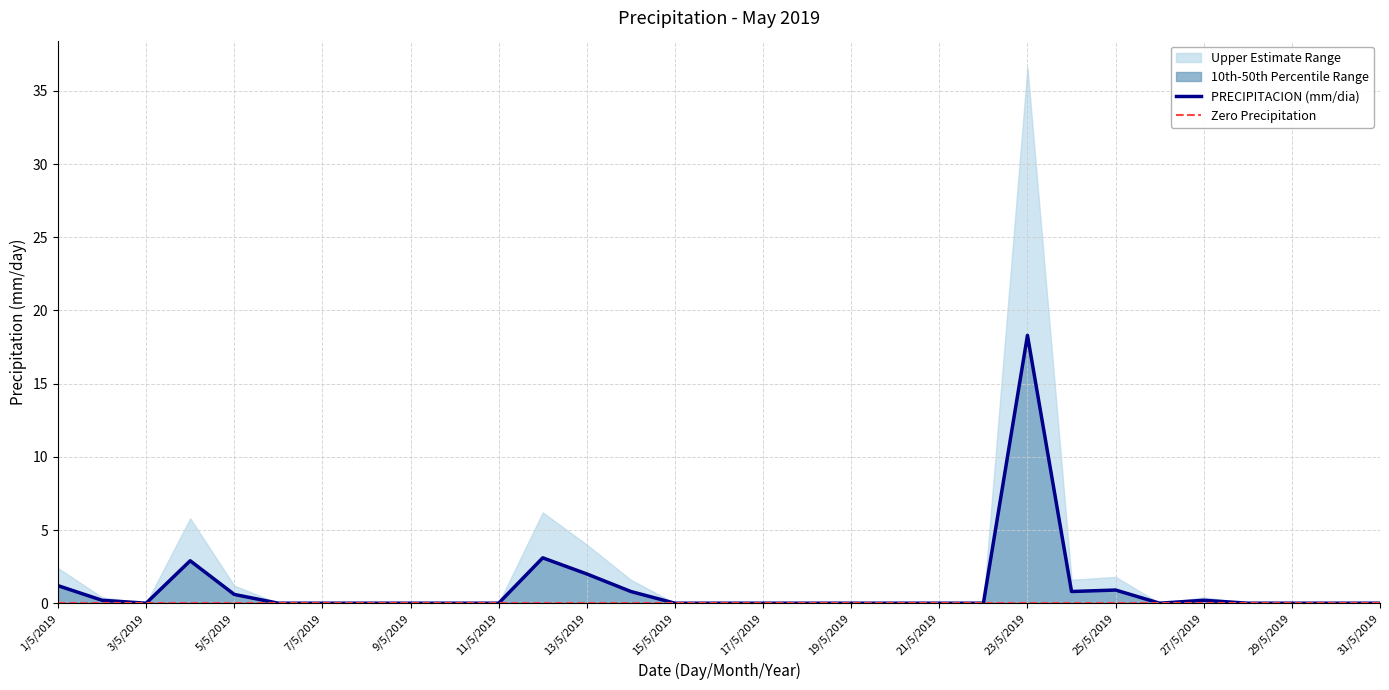

What is the difference between the maximum and minimum values?

18.3